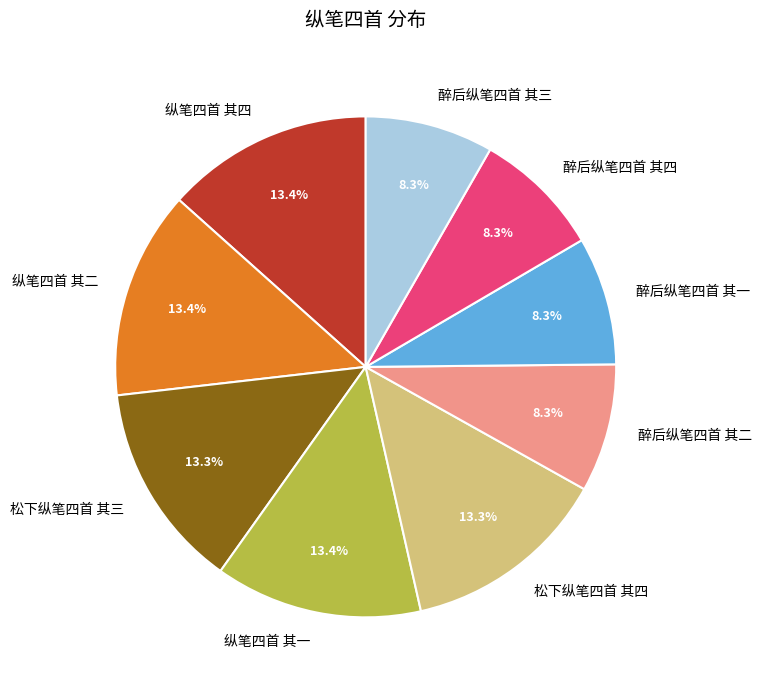

What portion of the pie excludes 醉后纵笔四首 其一?

91.7%